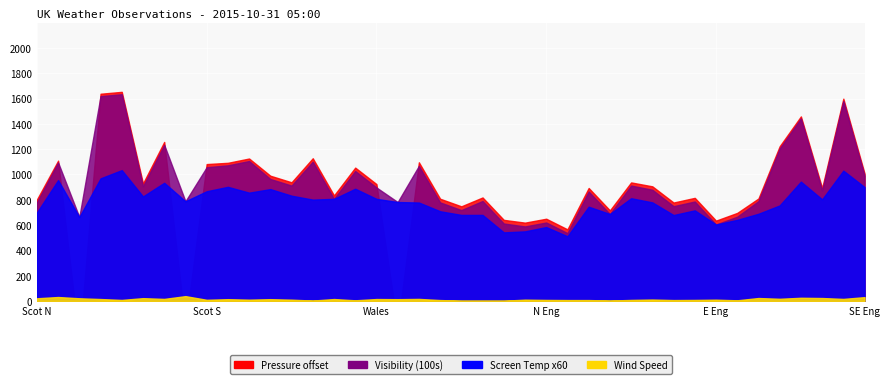

The Screen Temperature series shows 15.4 at STORNOWAY. True or false?

True